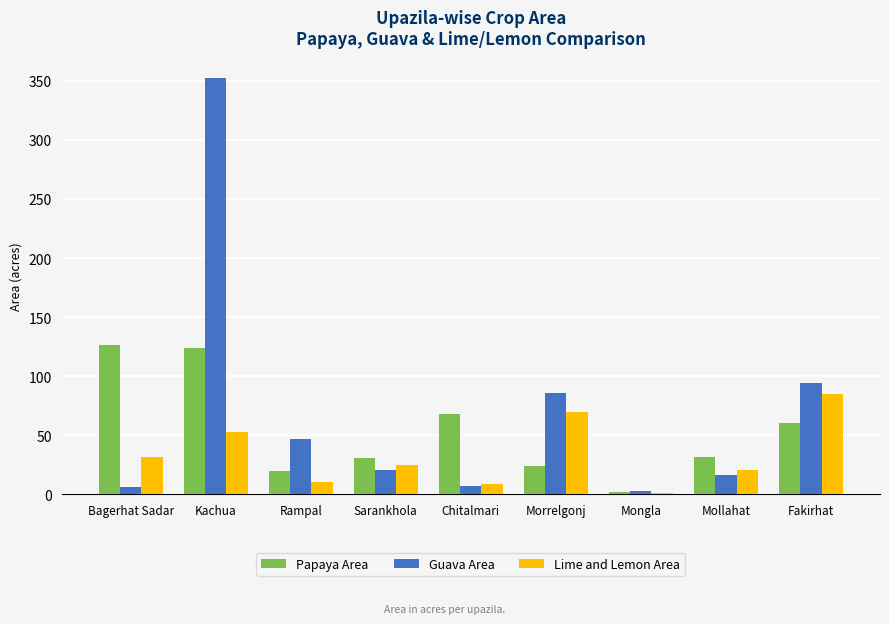

The value of Guava Area at Fakirhat is 55. True or false?

False